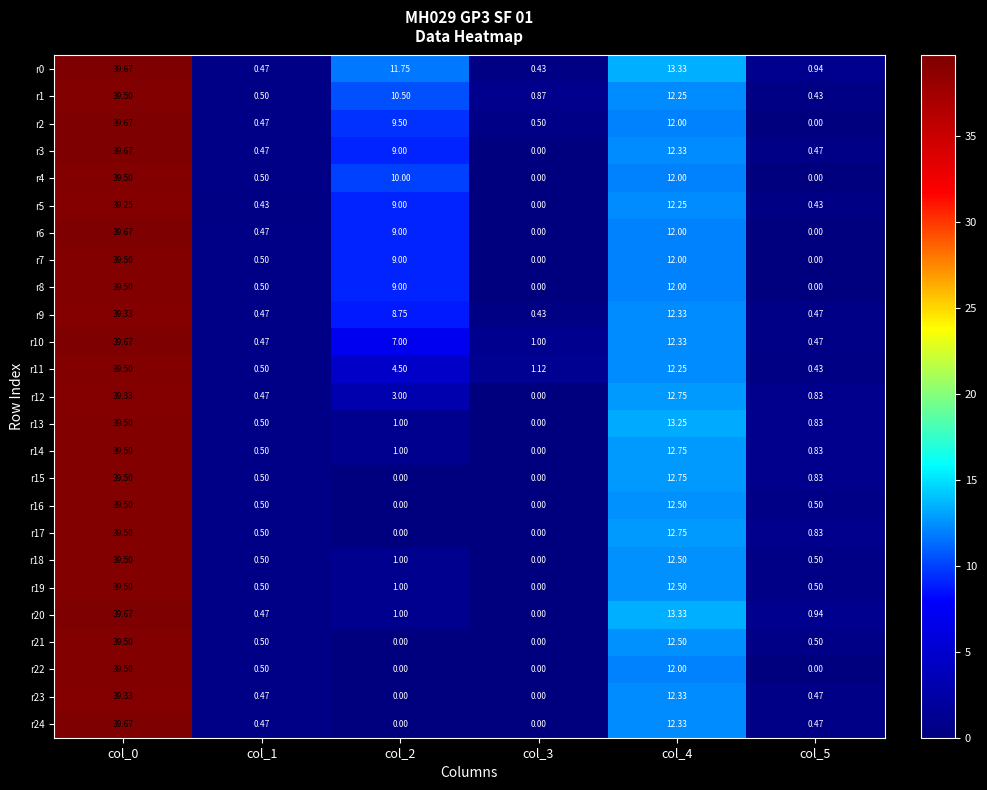

What is the total value across all series at col_4?

311.3